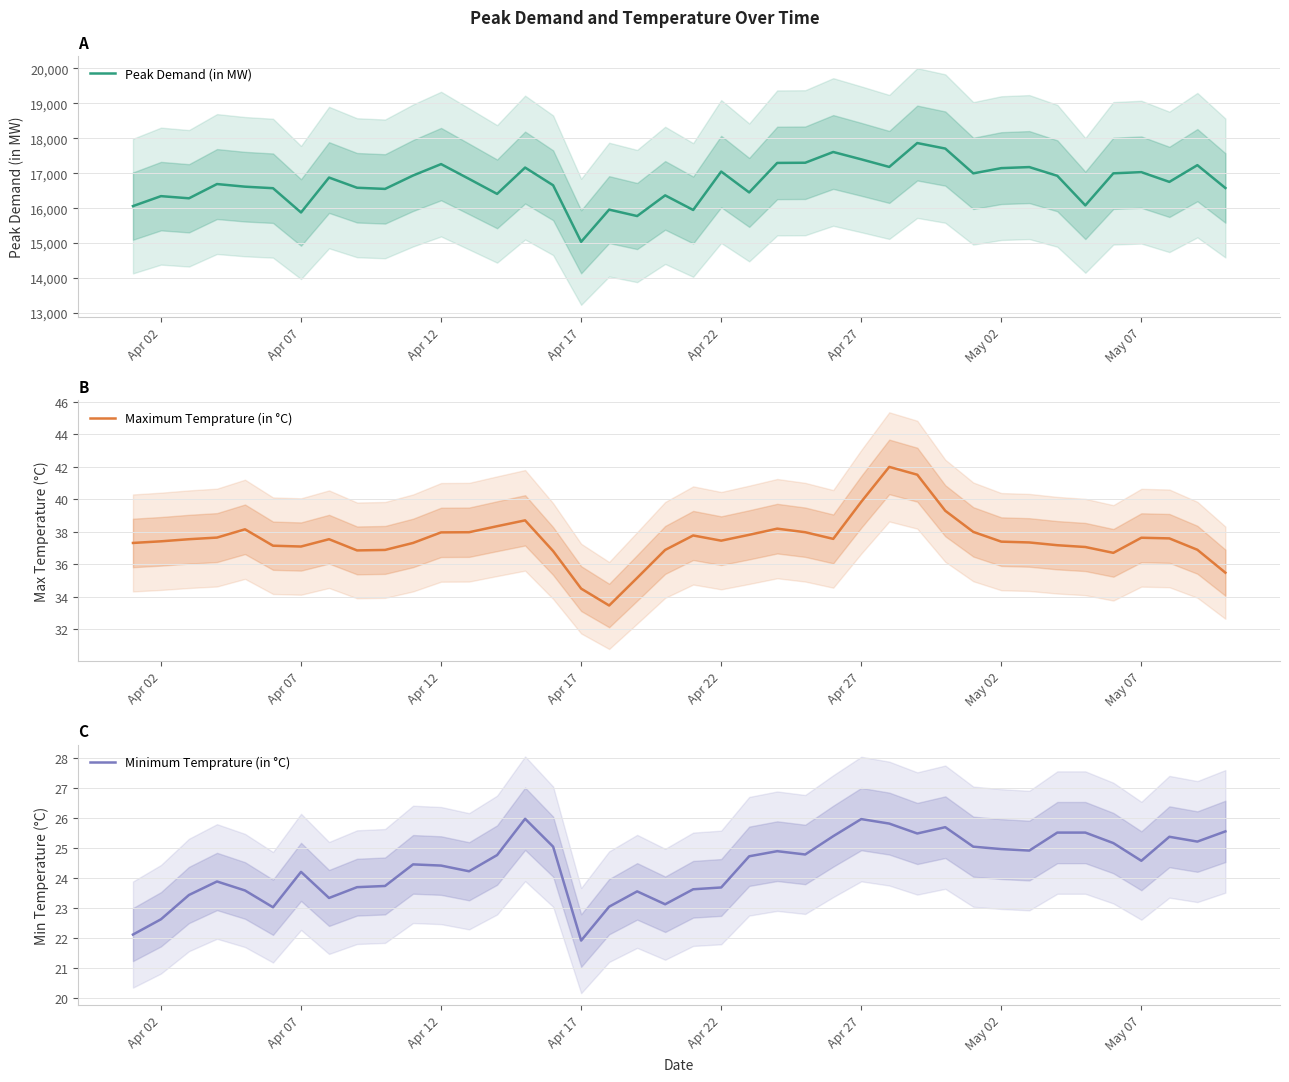

Where does the Minimum Temprature (in °C) series first go above 24?

Apr 07